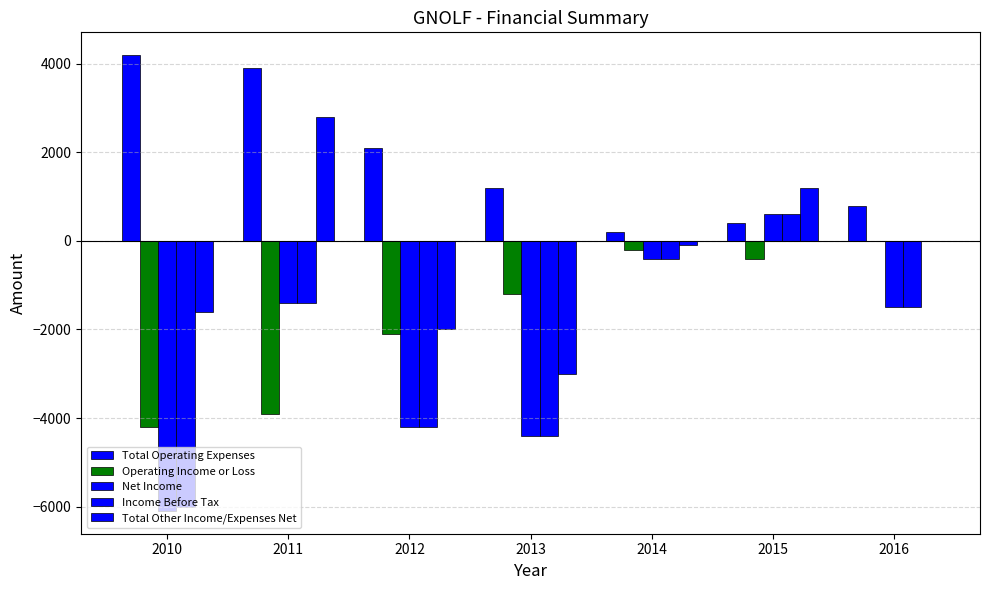

At which label is Operating Income or Loss closest to -2100?

2012